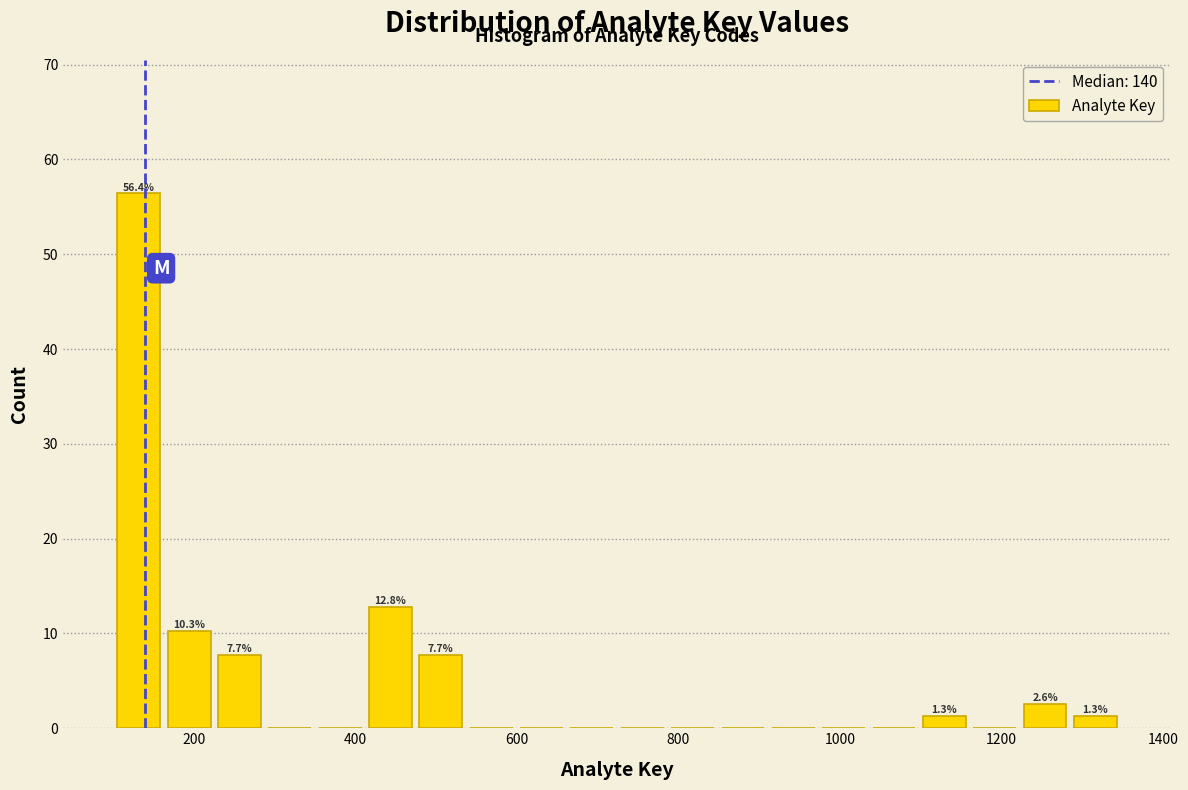

Read against the x-axis, roughly where is the centre of the tallest bar?

140